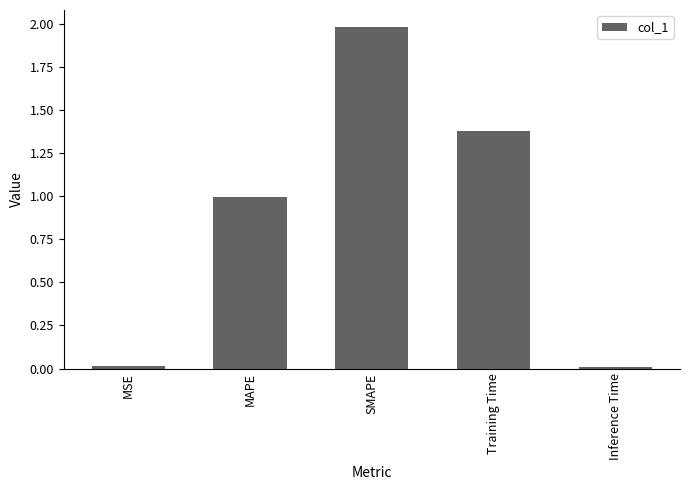

Which category has the highest value across all series?

SMAPE